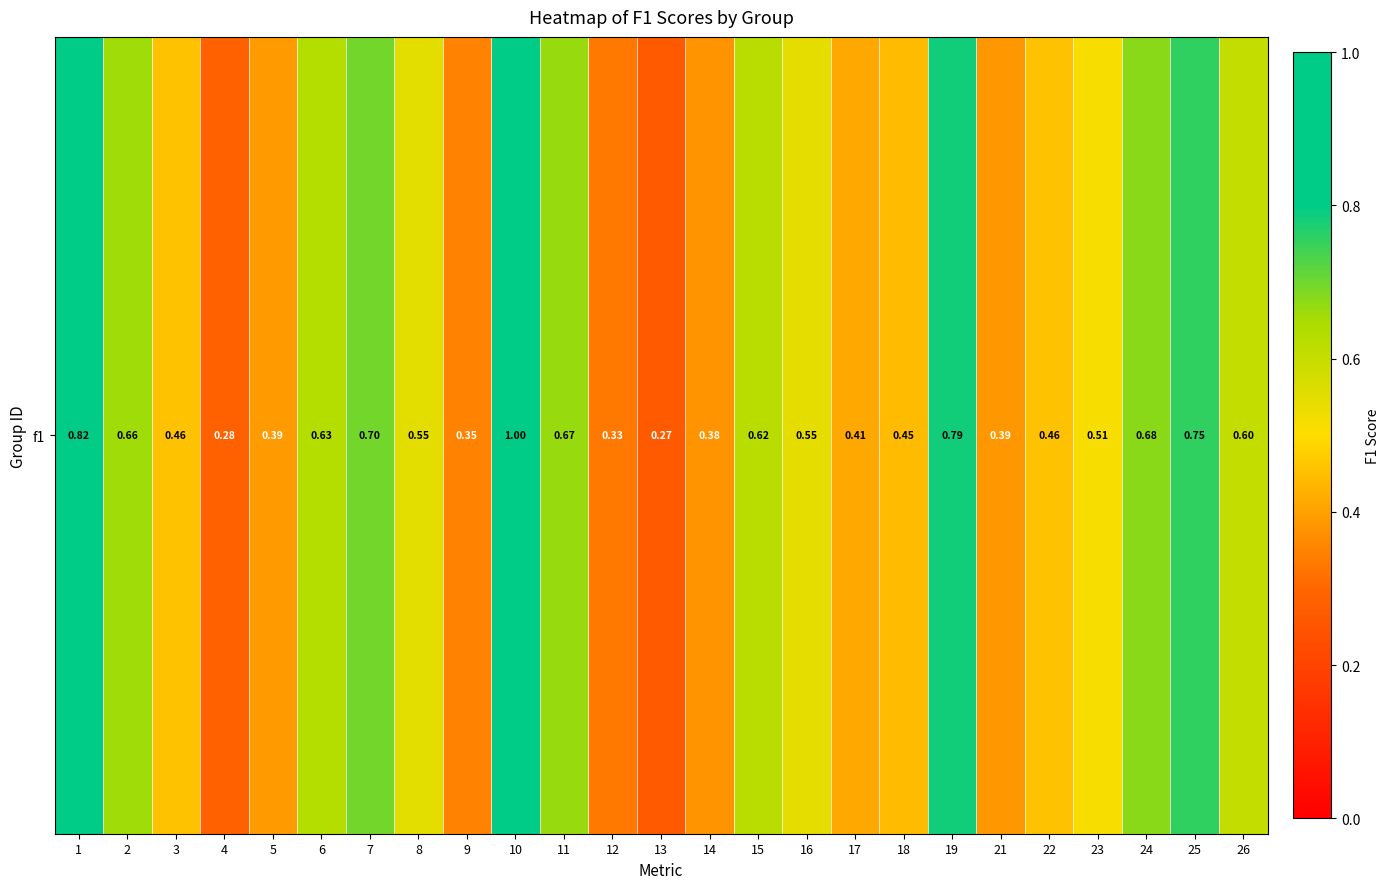

Rank the categories by value from lowest to highest.

13, 4, 12, 9, 14, 21, 5, 17, 18, 3, 22, 23, 16, 8, 26, 15, 6, 2, 11, 24, 7, 25, 19, 1, 10